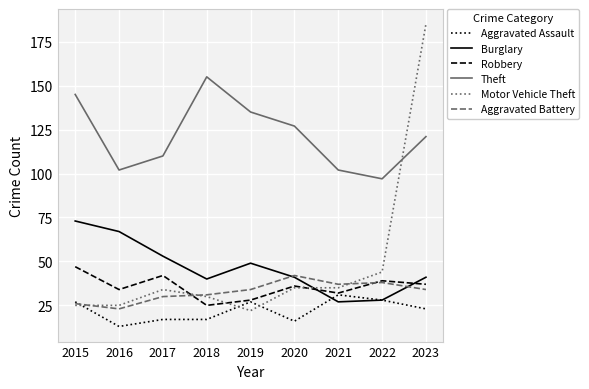

What is the difference between the highest and lowest values at 2022?

69